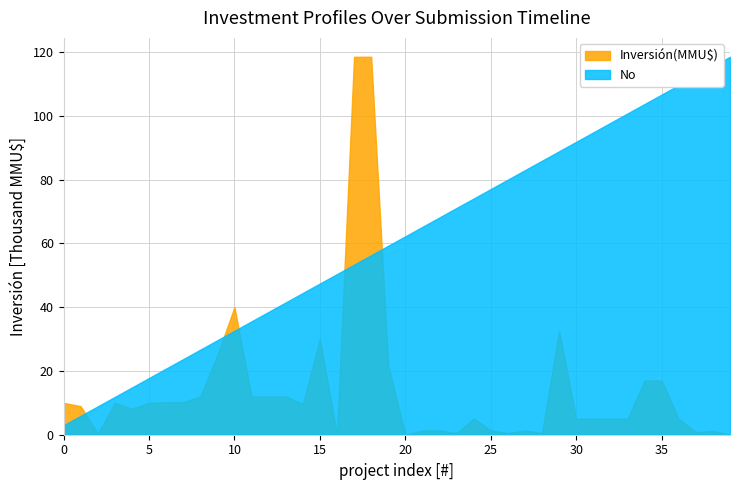

List the series in order of their overall mean, lowest first.

Inversión(MMU$), No